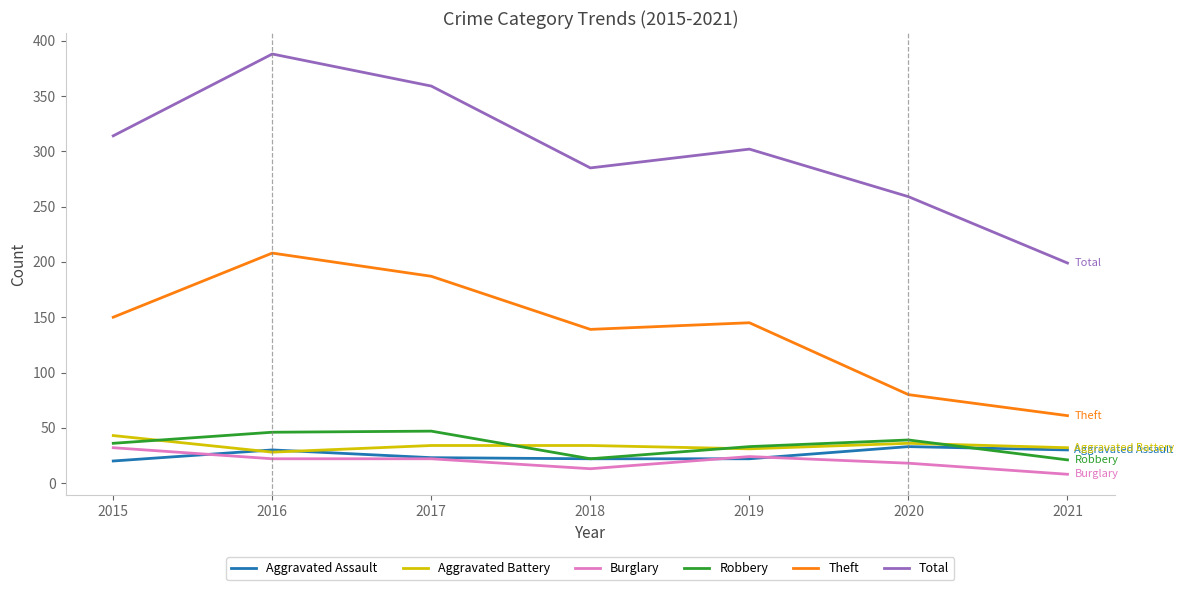

Rank the categories by Total value from lowest to highest.

2021, 2020, 2018, 2019, 2015, 2017, 2016